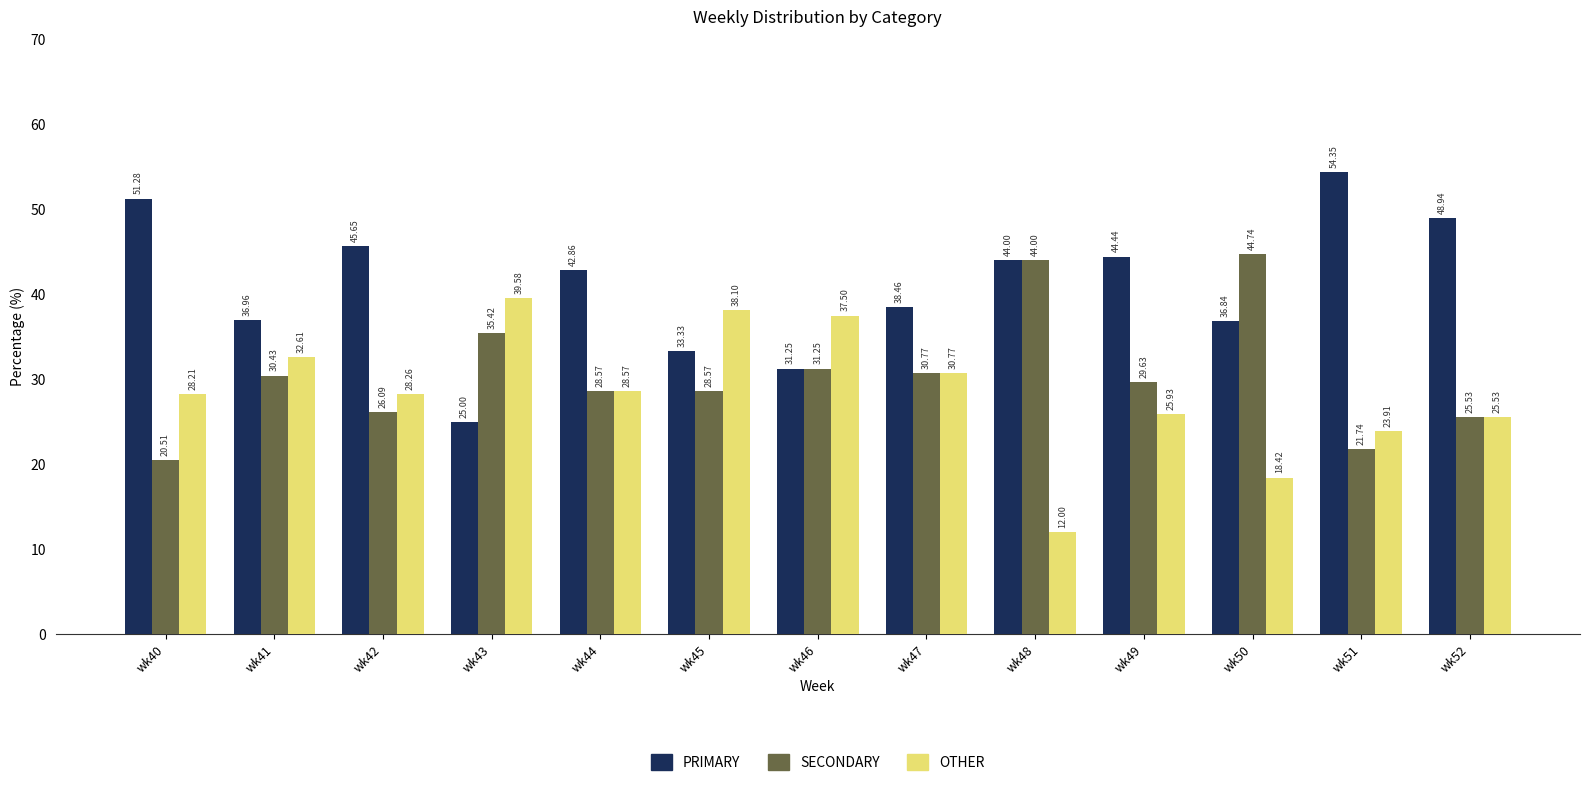

What is the total value across all series at wk47?

100.0